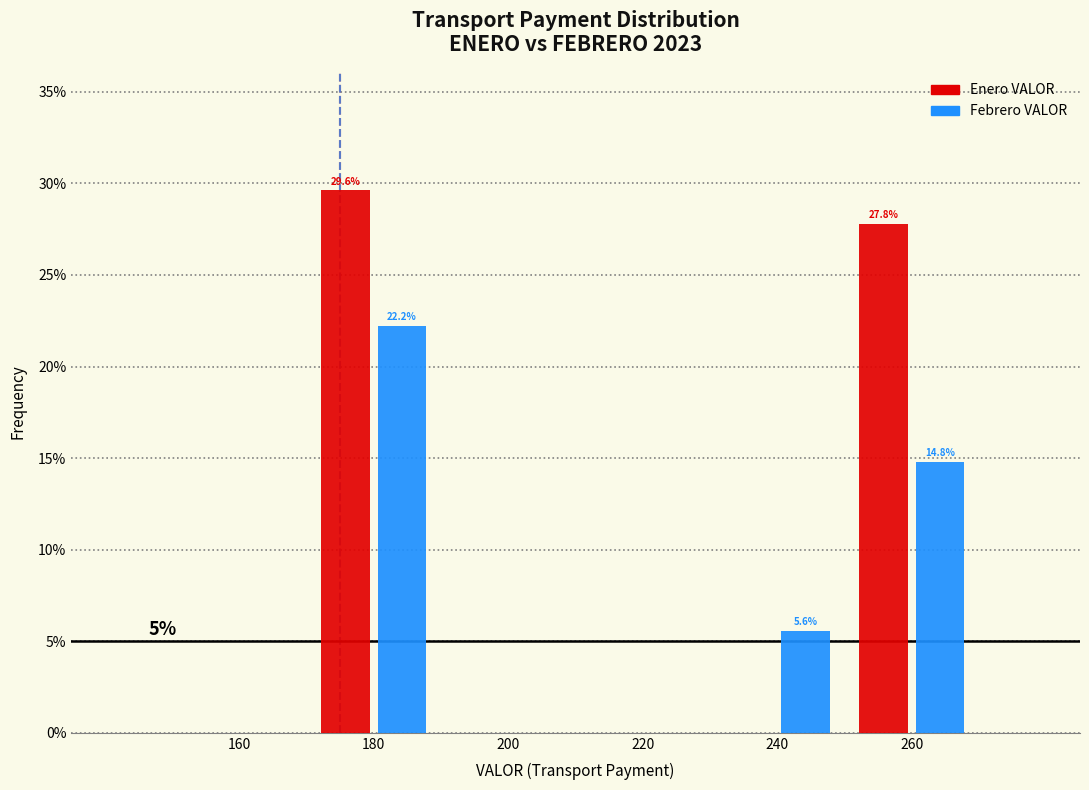

In the Enero VALOR series, which range on the x-axis has the tallest bar?

170 to 190